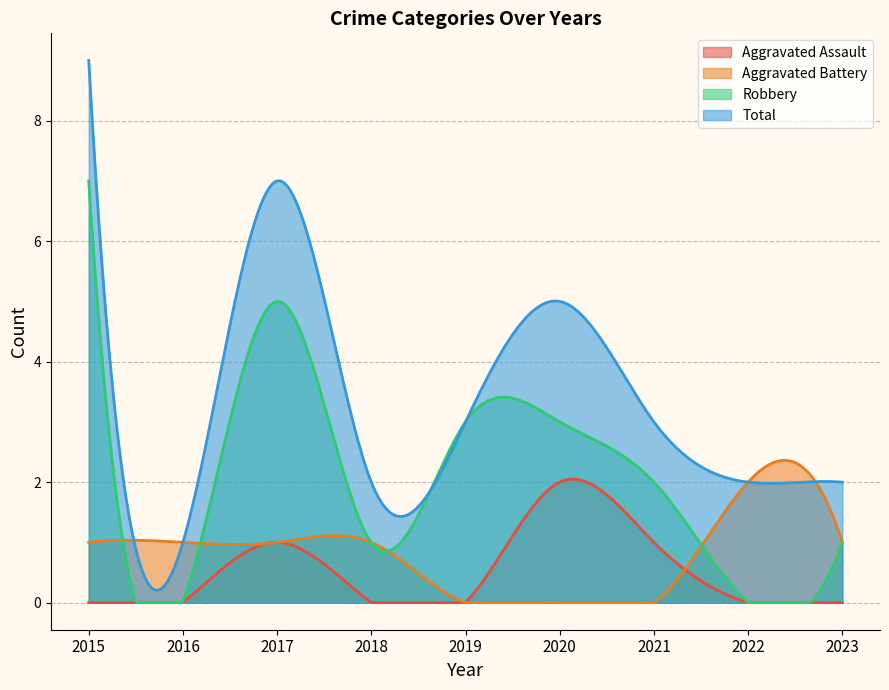

At which label does Robbery first exceed 2?

2015